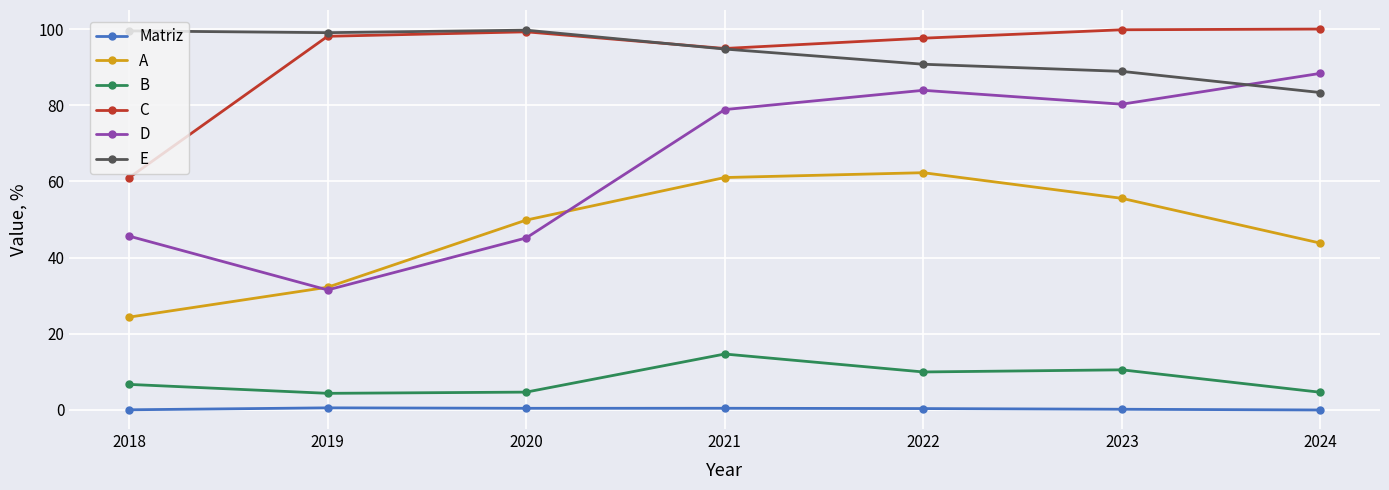

True or false: Matriz and E intersect in this chart.

False